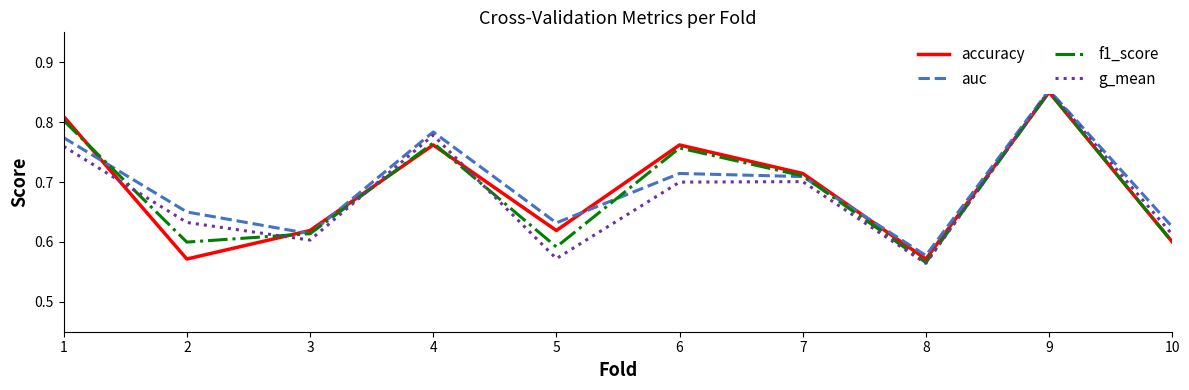

Reading left to right, list all the values displayed in this chart.

accuracy: 0.8	0.6	0.6	0.8	0.6	0.8	0.7	0.6	0.8	0.6
auc: 0.8	0.7	0.6	0.8	0.6	0.7	0.7	0.6	0.9	0.6
f1_score: 0.8	0.6	0.6	0.8	0.6	0.8	0.7	0.6	0.9	0.6
g_mean: 0.8	0.6	0.6	0.8	0.6	0.7	0.7	0.6	0.9	0.6